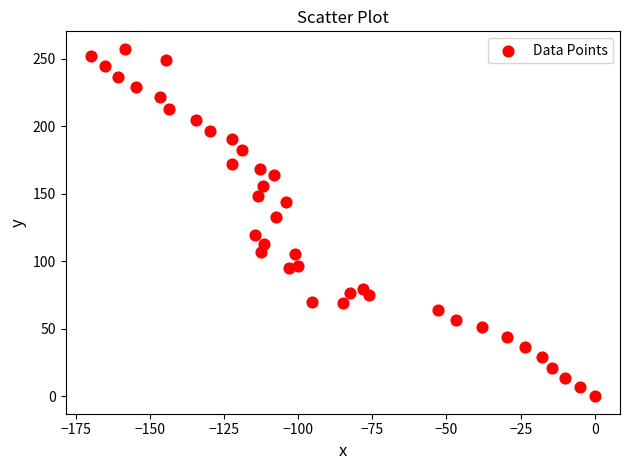

What is the range of Y values (max minus min)?

257.5